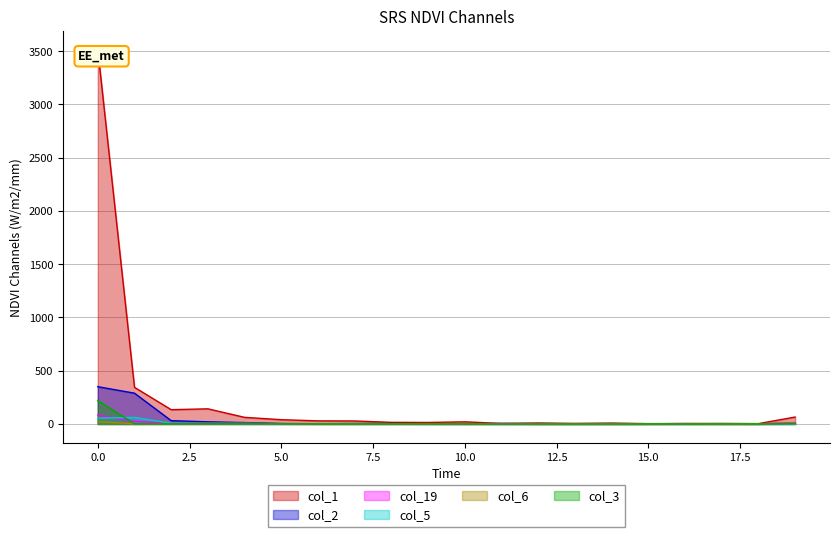

True or false: col_1 and col_2 cross at least once.

False